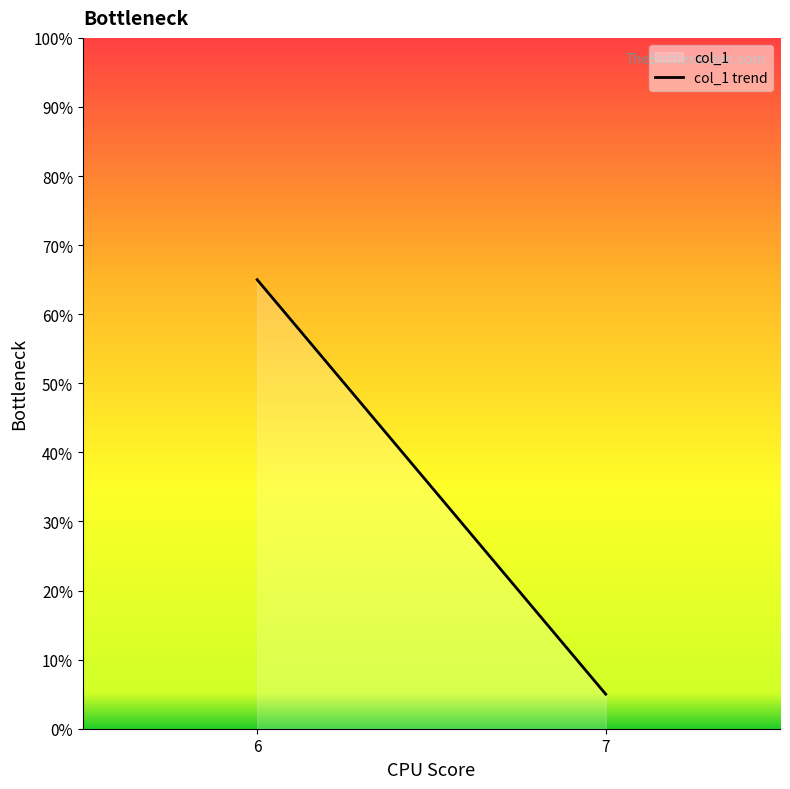

Count the number of categories in the chart.

2